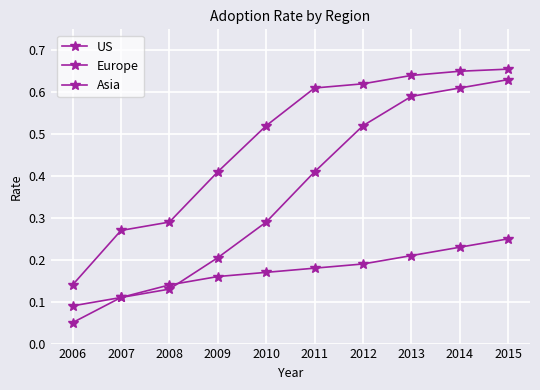

Does the chart display data point markers on the line(s)?

Yes